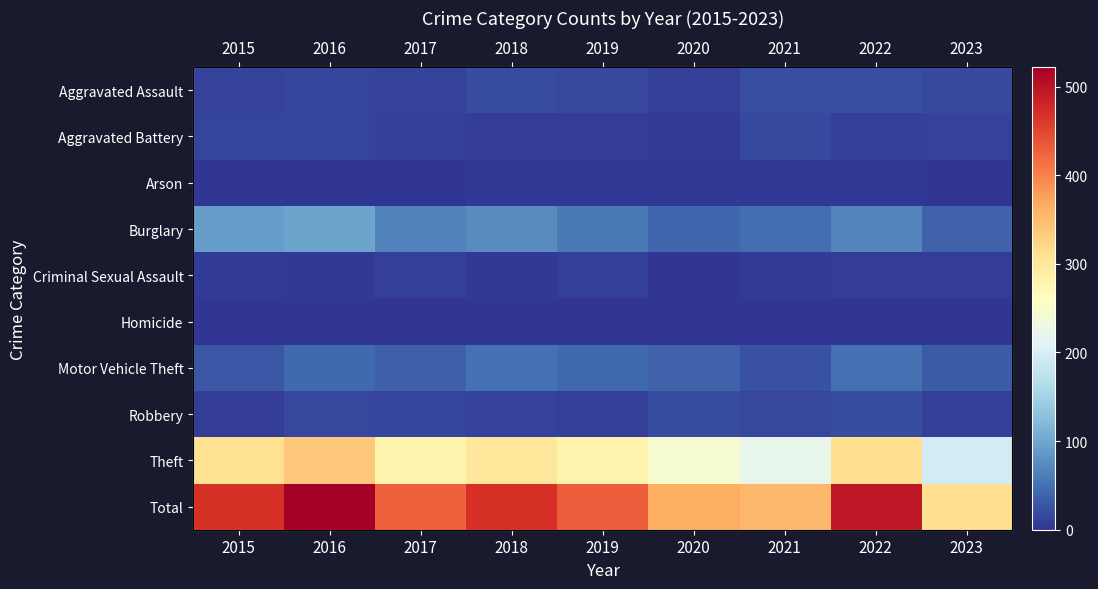

At which label does Total first exceed 429?

2015